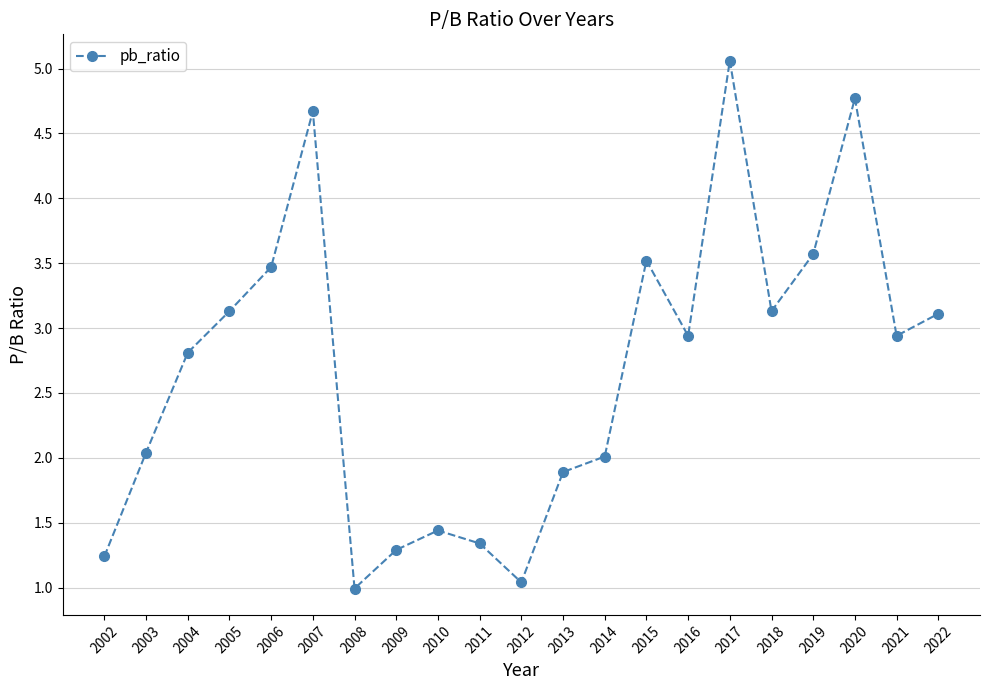

What is the sum of all values?

56.4